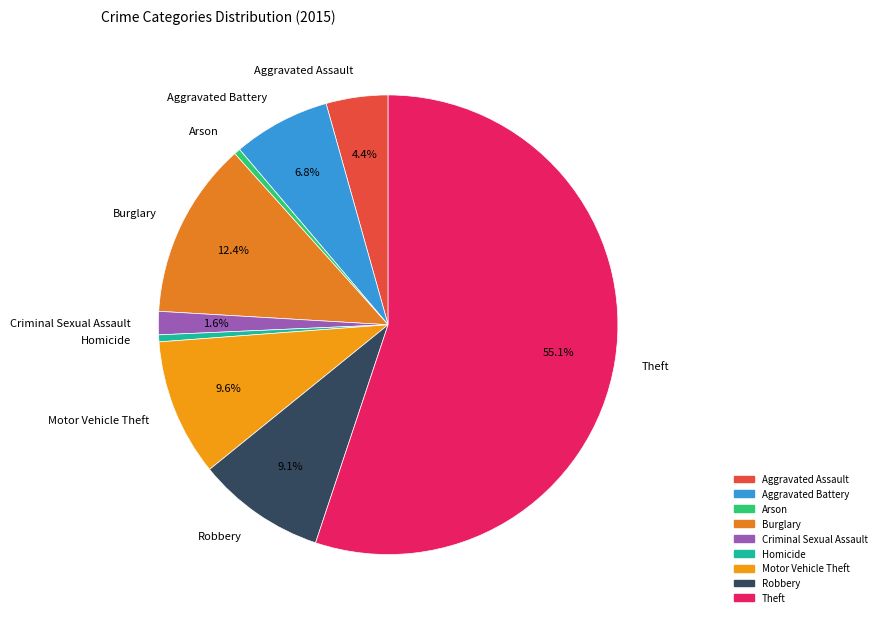

Does Theft represent more than half of the total?

Yes